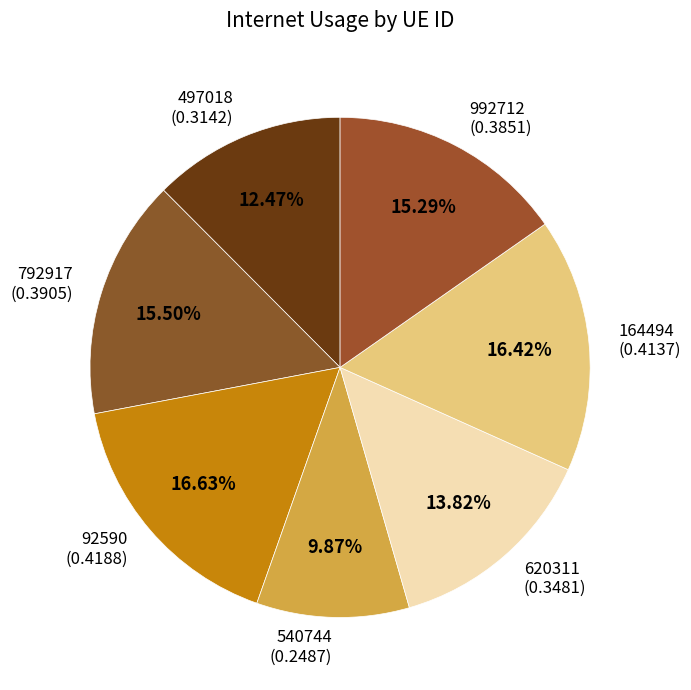

What percentage is NOT represented by 92590?

83.4%